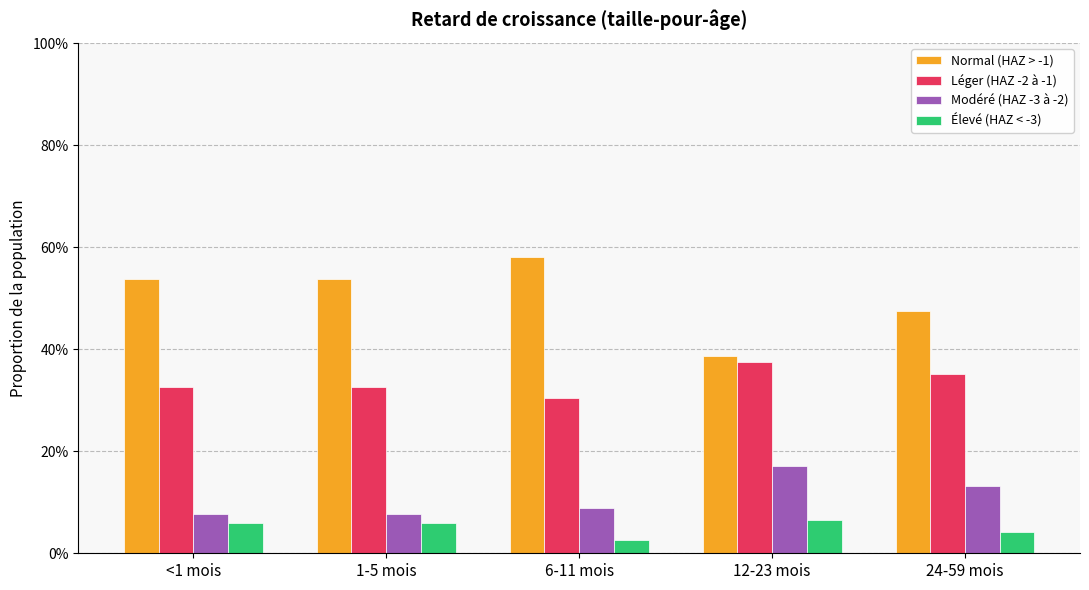

Which series changed the most between 1-5 mois and 24-59 mois?

Normal (HAZ > -1)